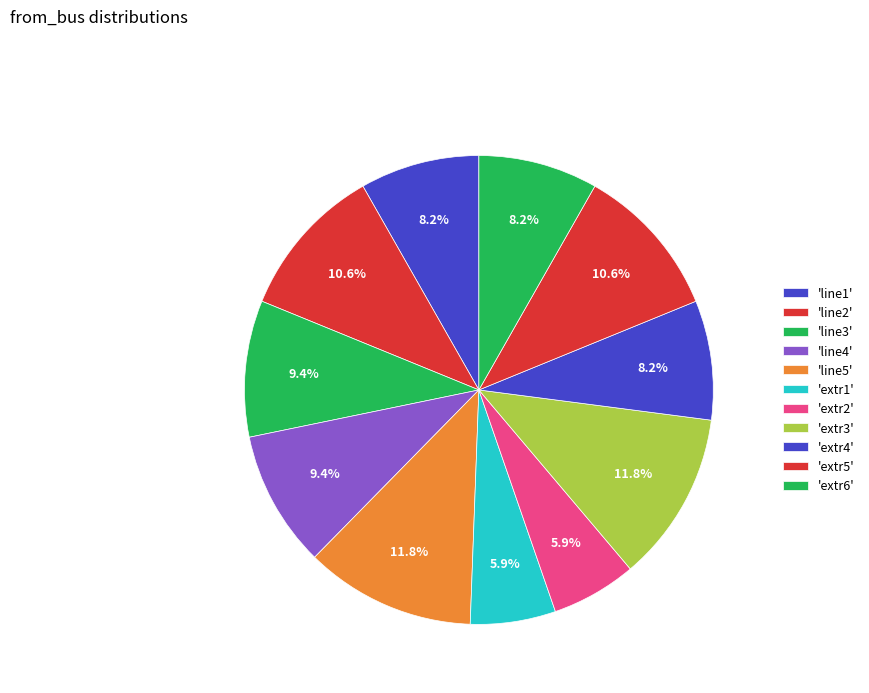

How many slices are in this pie chart?

11